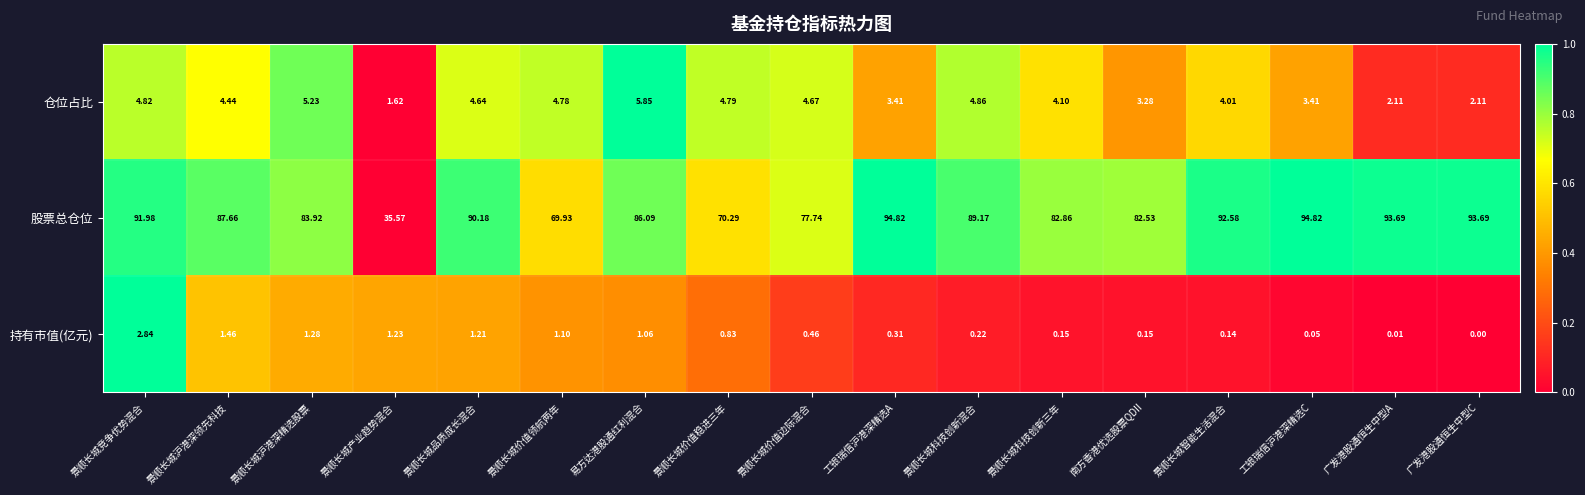

At which category is the sum across all series the highest?

景顺长城竞争优势混合